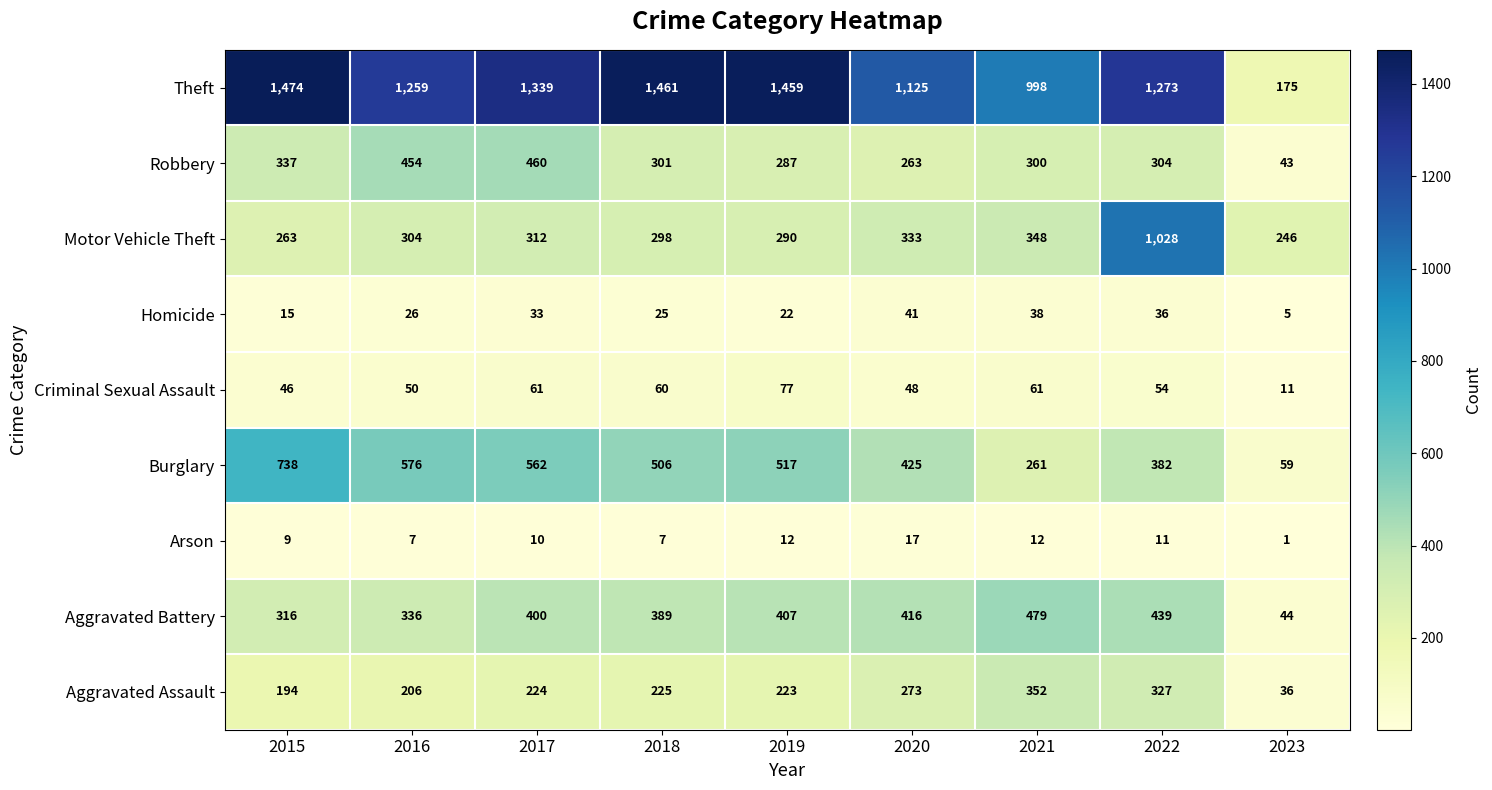

Which series changed the most between 2018 and 2022?

Motor Vehicle Theft